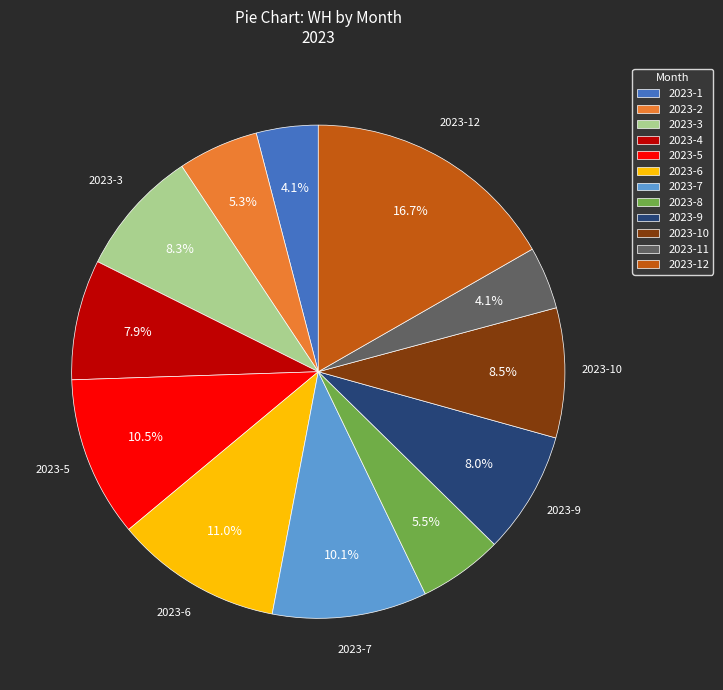

Is there a majority slice in this chart?

No